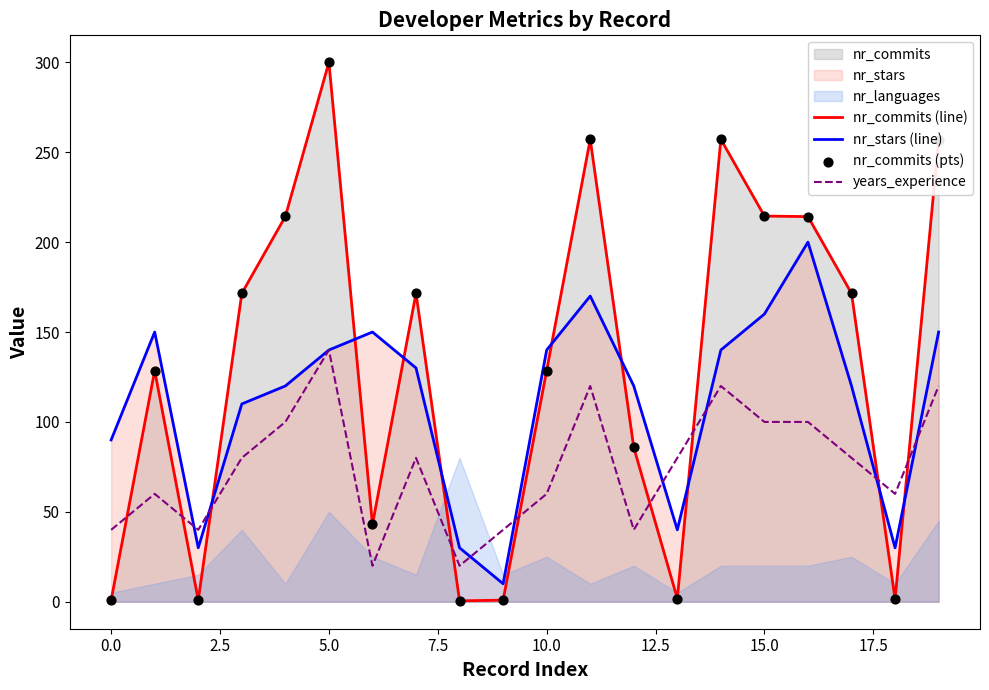

Which series ends up on top after the final intersection of nr_commits (line) and years_experience?

nr_commits (line)